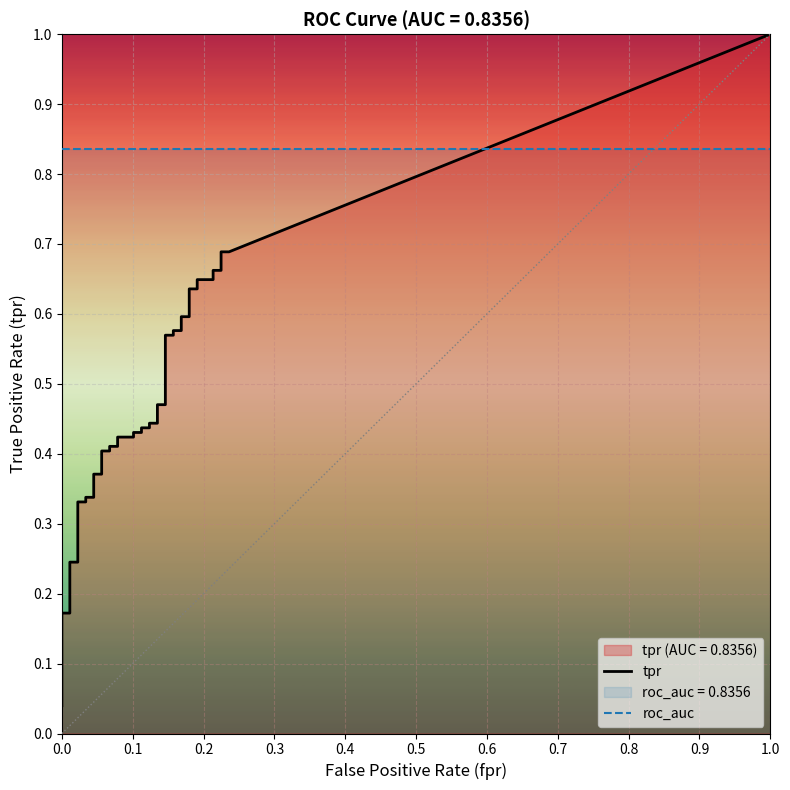

What is the total value across all series at 19?

0.5